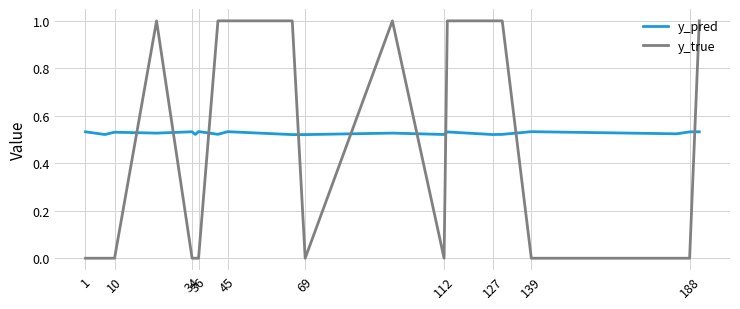

What is the maximum value shown in the chart?

1.0